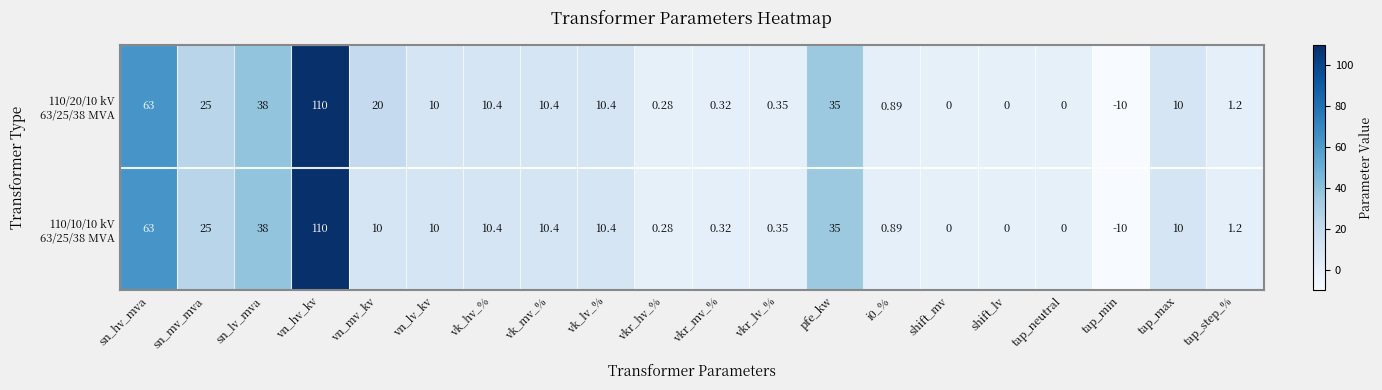

Which category has the lowest value across all series?

tap_min